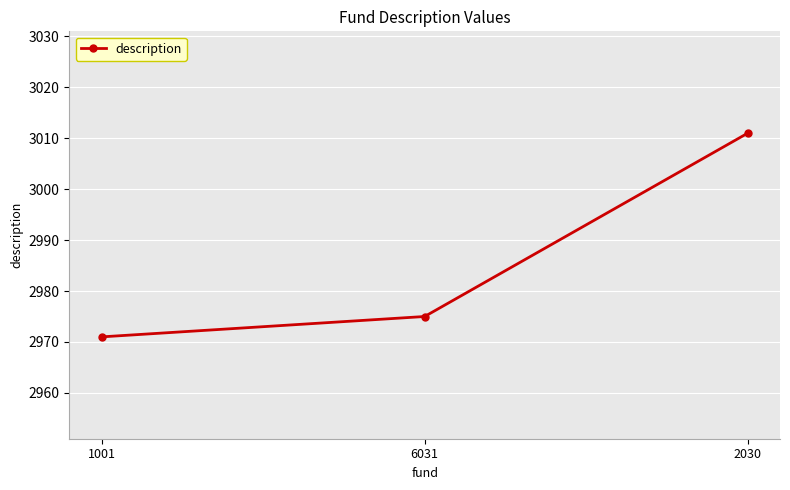

Count the number of data series in this chart.

1